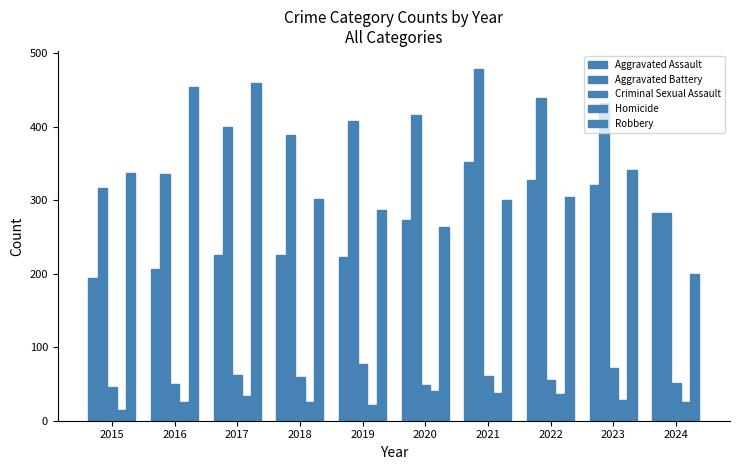

Which has a higher value, 2019 or 2020?

2020